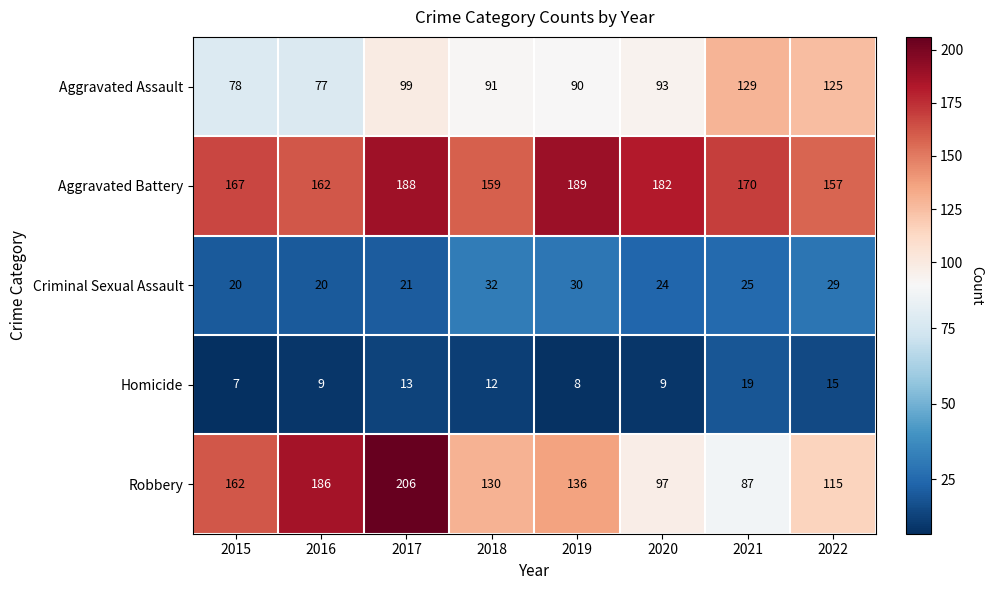

Rank the series at 2017 from lowest to highest value.

Homicide, Criminal Sexual Assault, Aggravated Assault, Aggravated Battery, Robbery